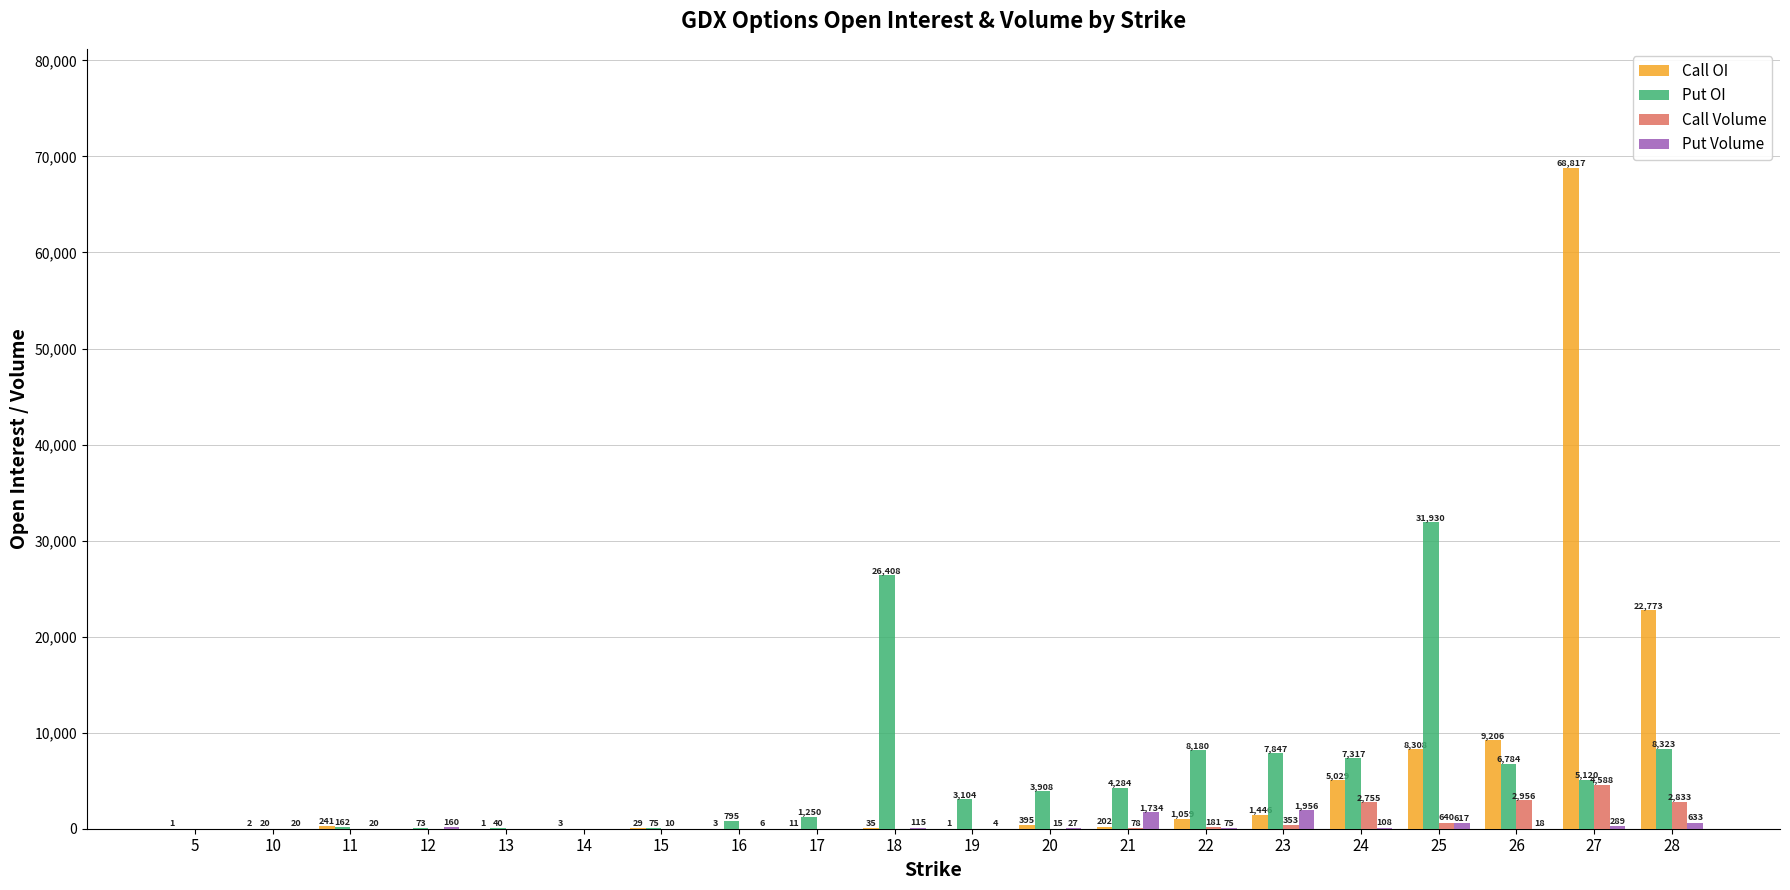

What is the difference between the Put OI values at 22 and 21?

3896